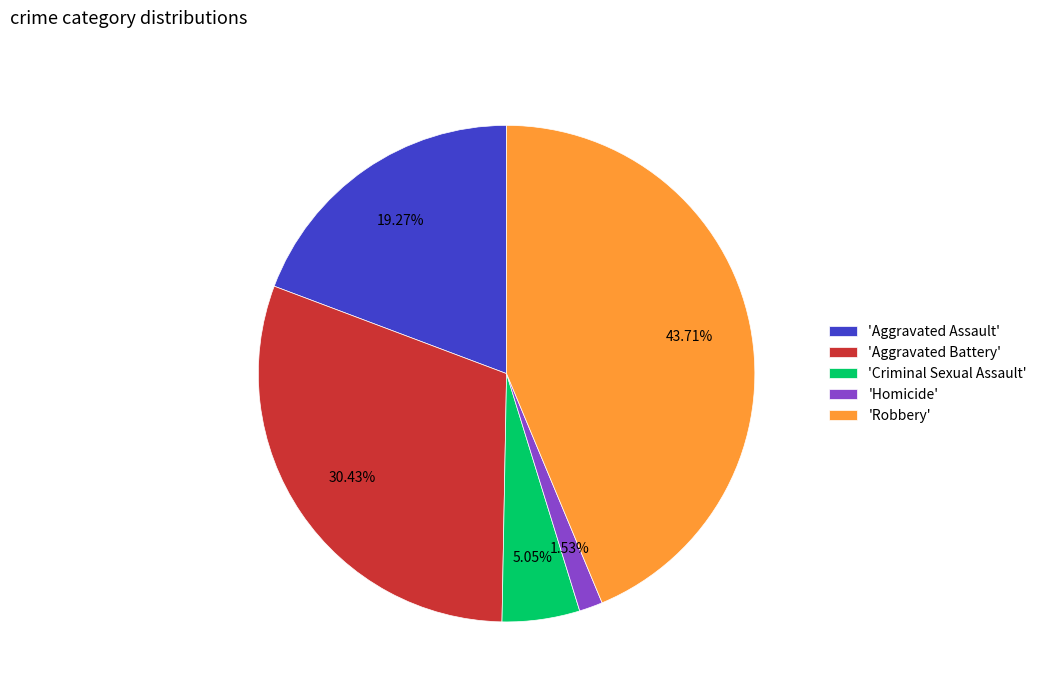

Do 'Aggravated Battery' and 'Homicide' together represent more than half of the pie?

No